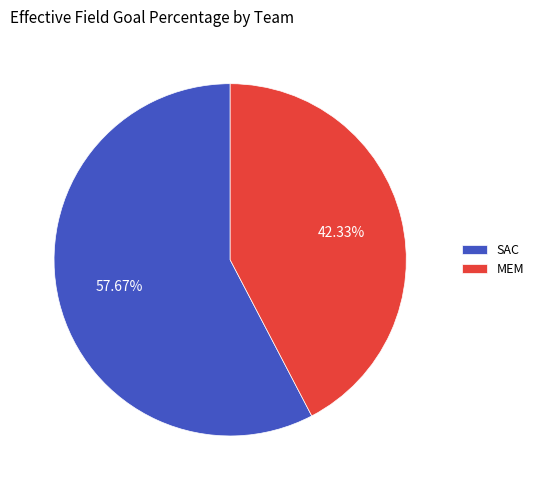

To the nearest percent, what is the combined percentage of SAC and MEM?

100%